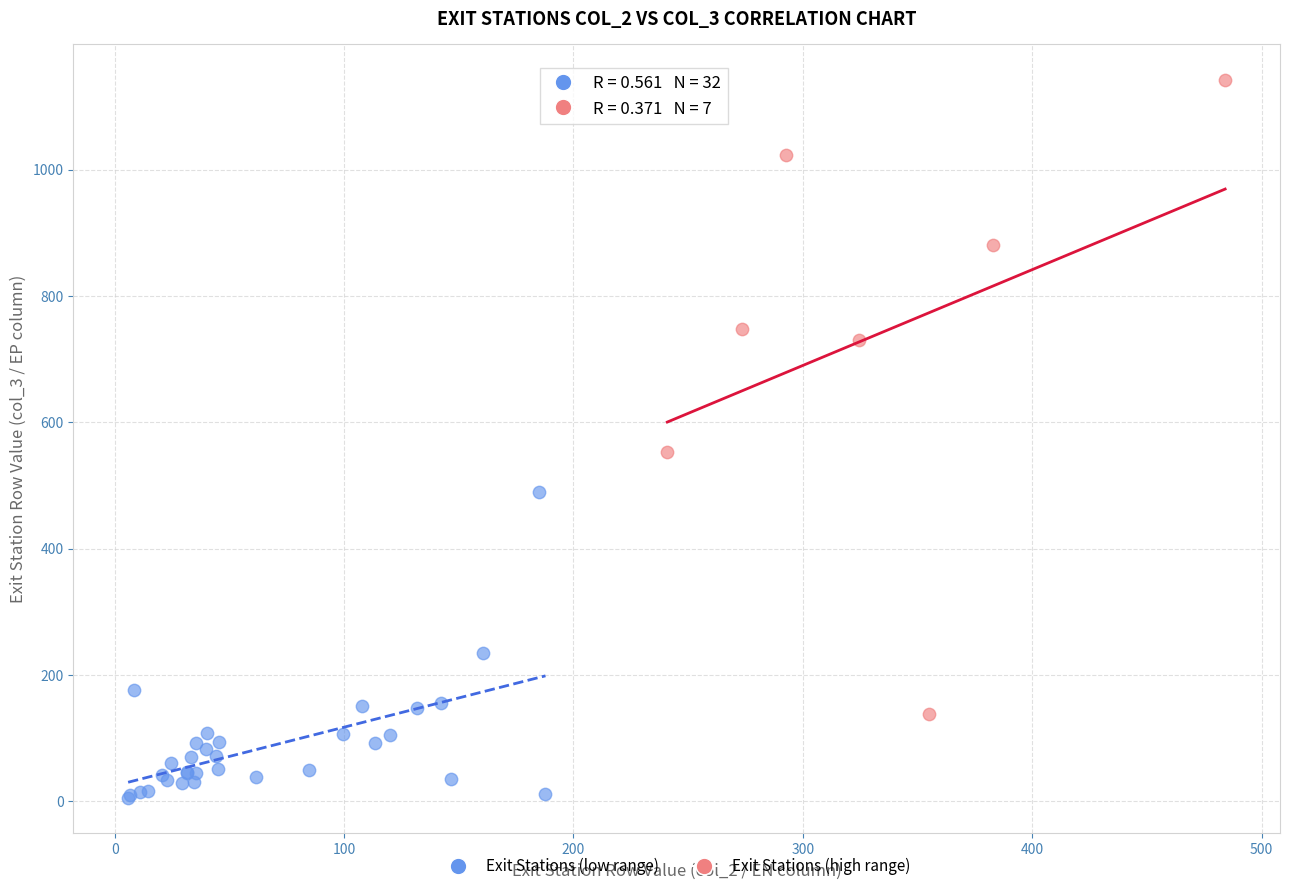

Which series has the largest Y range (max minus min)?

Exit Stations (high range)